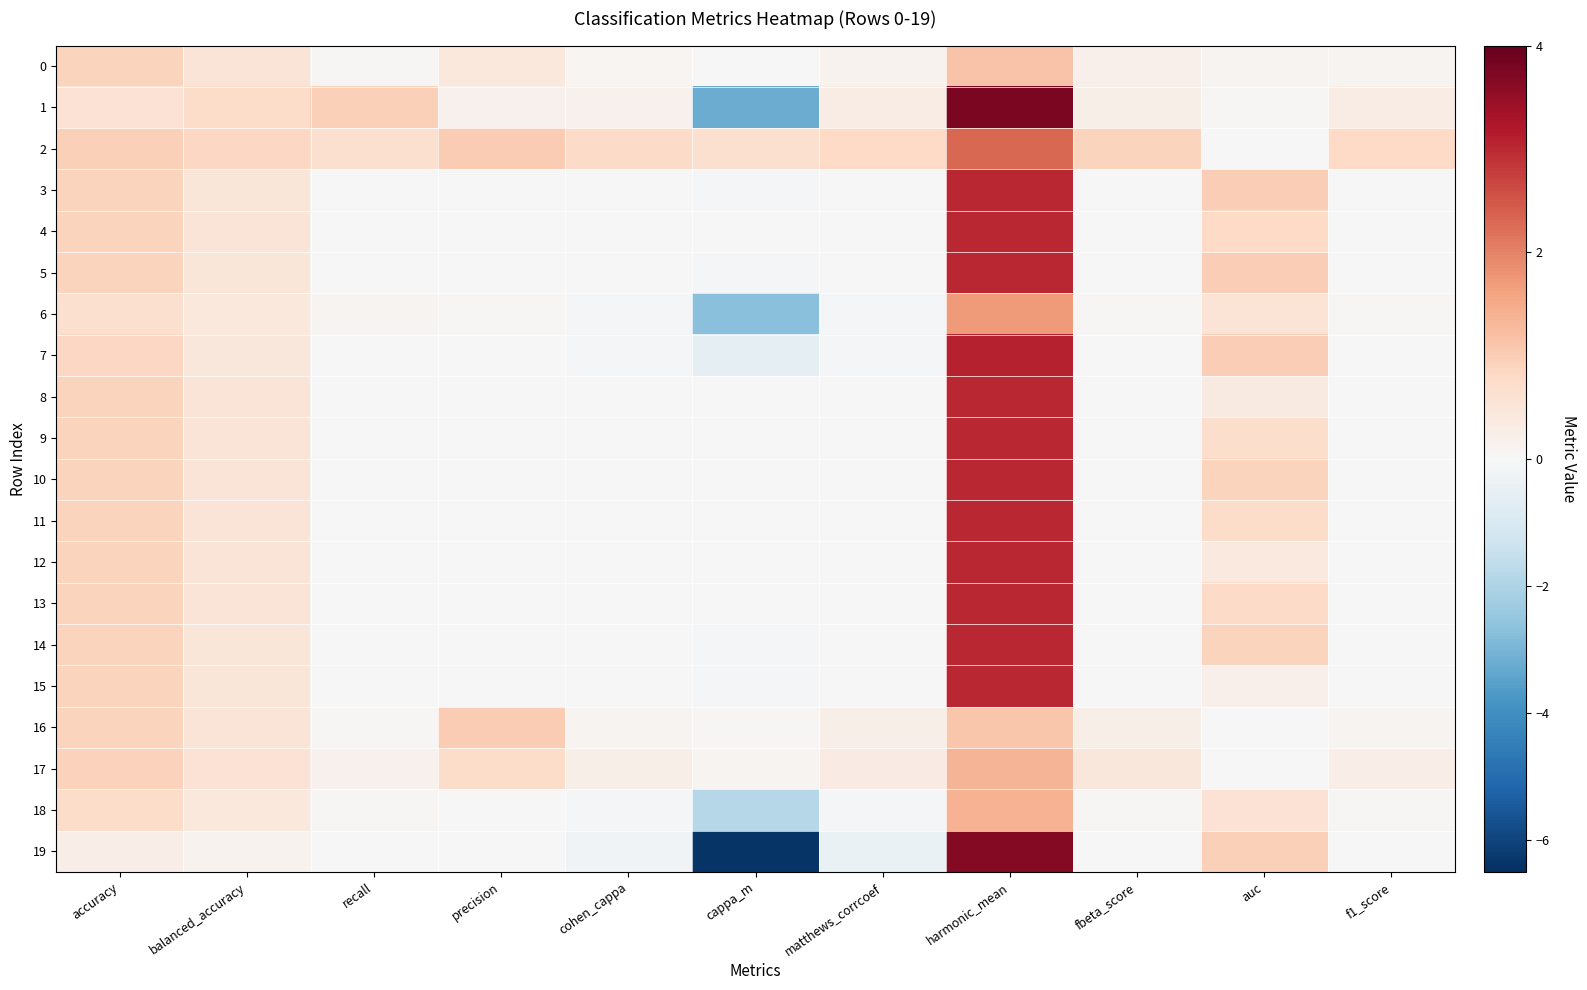

Reading left to right, list all the values displayed in this chart.

0: accuracy=0.9	balanced_accuracy=0.5	recall=0.1	precision=0.4	cohen_cappa=0.1	cappa_m=-0.0	matthews_corrcoef=0.1	harmonic_mean=1.1	fbeta_score=0.2	auc=0.1	f1_score=0.1
1: accuracy=0.6	balanced_accuracy=0.7	recall=0.9	precision=0.2	cohen_cappa=0.2	cappa_m=-3.2	matthews_corrcoef=0.3	harmonic_mean=3.8	fbeta_score=0.2	auc=0.1	f1_score=0.3
2: accuracy=1.0	balanced_accuracy=0.8	recall=0.7	precision=1.0	cohen_cappa=0.8	cappa_m=0.7	matthews_corrcoef=0.8	harmonic_mean=2.3	fbeta_score=0.9	auc=0.0	f1_score=0.8
3: accuracy=0.9	balanced_accuracy=0.5	recall=0.0	precision=0.0	cohen_cappa=-0.0	cappa_m=-0.1	matthews_corrcoef=-0.0	harmonic_mean=3.0	fbeta_score=0.0	auc=1.0	f1_score=0.0
4: accuracy=0.9	balanced_accuracy=0.5	recall=0.0	precision=0.0	cohen_cappa=0.0	cappa_m=0.0	matthews_corrcoef=0.0	harmonic_mean=3.0	fbeta_score=0.0	auc=0.8	f1_score=0.0
5: accuracy=0.9	balanced_accuracy=0.5	recall=0.0	precision=0.0	cohen_cappa=-0.0	cappa_m=-0.1	matthews_corrcoef=-0.0	harmonic_mean=3.0	fbeta_score=0.0	auc=1.0	f1_score=0.0
6: accuracy=0.6	balanced_accuracy=0.4	recall=0.1	precision=0.0	cohen_cappa=-0.1	cappa_m=-2.7	matthews_corrcoef=-0.1	harmonic_mean=1.7	fbeta_score=0.0	auc=0.5	f1_score=0.1
7: accuracy=0.8	balanced_accuracy=0.5	recall=0.0	precision=0.0	cohen_cappa=-0.1	cappa_m=-0.6	matthews_corrcoef=-0.1	harmonic_mean=3.1	fbeta_score=0.0	auc=1.0	f1_score=0.0
8: accuracy=0.9	balanced_accuracy=0.5	recall=0.0	precision=0.0	cohen_cappa=0.0	cappa_m=0.0	matthews_corrcoef=0.0	harmonic_mean=3.0	fbeta_score=0.0	auc=0.3	f1_score=0.0
9: accuracy=0.9	balanced_accuracy=0.5	recall=0.0	precision=0.0	cohen_cappa=0.0	cappa_m=0.0	matthews_corrcoef=0.0	harmonic_mean=3.0	fbeta_score=0.0	auc=0.7	f1_score=0.0
10: accuracy=0.9	balanced_accuracy=0.5	recall=0.0	precision=0.0	cohen_cappa=0.0	cappa_m=0.0	matthews_corrcoef=0.0	harmonic_mean=3.0	fbeta_score=0.0	auc=0.9	f1_score=0.0
11: accuracy=0.9	balanced_accuracy=0.5	recall=0.0	precision=0.0	cohen_cappa=0.0	cappa_m=0.0	matthews_corrcoef=0.0	harmonic_mean=3.0	fbeta_score=0.0	auc=0.7	f1_score=0.0
12: accuracy=0.9	balanced_accuracy=0.5	recall=0.0	precision=0.0	cohen_cappa=0.0	cappa_m=0.0	matthews_corrcoef=0.0	harmonic_mean=3.0	fbeta_score=0.0	auc=0.4	f1_score=0.0
13: accuracy=0.9	balanced_accuracy=0.5	recall=0.0	precision=0.0	cohen_cappa=0.0	cappa_m=0.0	matthews_corrcoef=0.0	harmonic_mean=3.0	fbeta_score=0.0	auc=0.8	f1_score=0.0
14: accuracy=0.9	balanced_accuracy=0.5	recall=0.0	precision=0.0	cohen_cappa=-0.0	cappa_m=-0.1	matthews_corrcoef=-0.0	harmonic_mean=3.0	fbeta_score=0.0	auc=0.9	f1_score=0.0
15: accuracy=0.9	balanced_accuracy=0.5	recall=0.0	precision=0.0	cohen_cappa=-0.0	cappa_m=-0.1	matthews_corrcoef=-0.0	harmonic_mean=3.0	fbeta_score=0.0	auc=0.2	f1_score=0.0
16: accuracy=0.9	balanced_accuracy=0.5	recall=0.1	precision=1.0	cohen_cappa=0.1	cappa_m=0.1	matthews_corrcoef=0.2	harmonic_mean=1.1	fbeta_score=0.2	auc=0.0	f1_score=0.1
17: accuracy=0.9	balanced_accuracy=0.6	recall=0.2	precision=0.7	cohen_cappa=0.2	cappa_m=0.1	matthews_corrcoef=0.3	harmonic_mean=1.3	fbeta_score=0.4	auc=0.0	f1_score=0.3
18: accuracy=0.7	balanced_accuracy=0.4	recall=0.1	precision=0.0	cohen_cappa=-0.1	cappa_m=-1.9	matthews_corrcoef=-0.1	harmonic_mean=1.4	fbeta_score=0.0	auc=0.6	f1_score=0.0
19: accuracy=0.2	balanced_accuracy=0.1	recall=0.0	precision=0.0	cohen_cappa=-0.2	cappa_m=-6.4	matthews_corrcoef=-0.4	harmonic_mean=3.7	fbeta_score=0.0	auc=0.9	f1_score=0.0